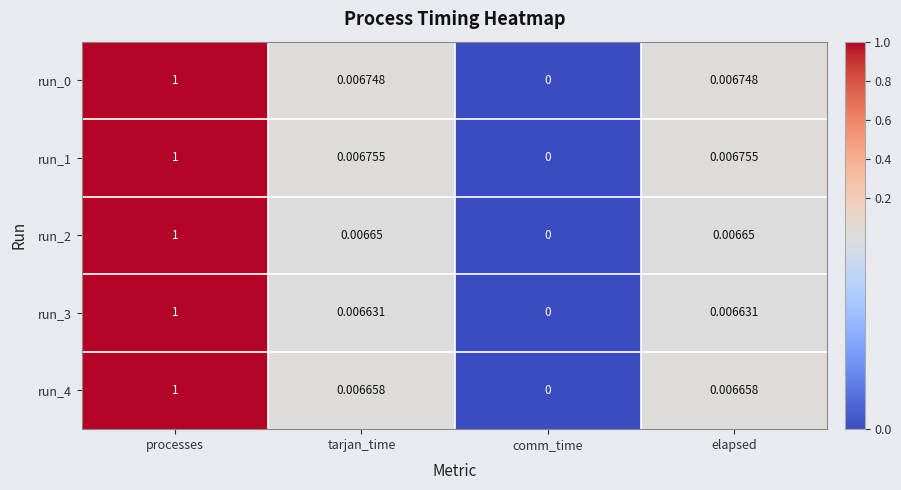

At which category does the chart reach its peak across all series?

processes